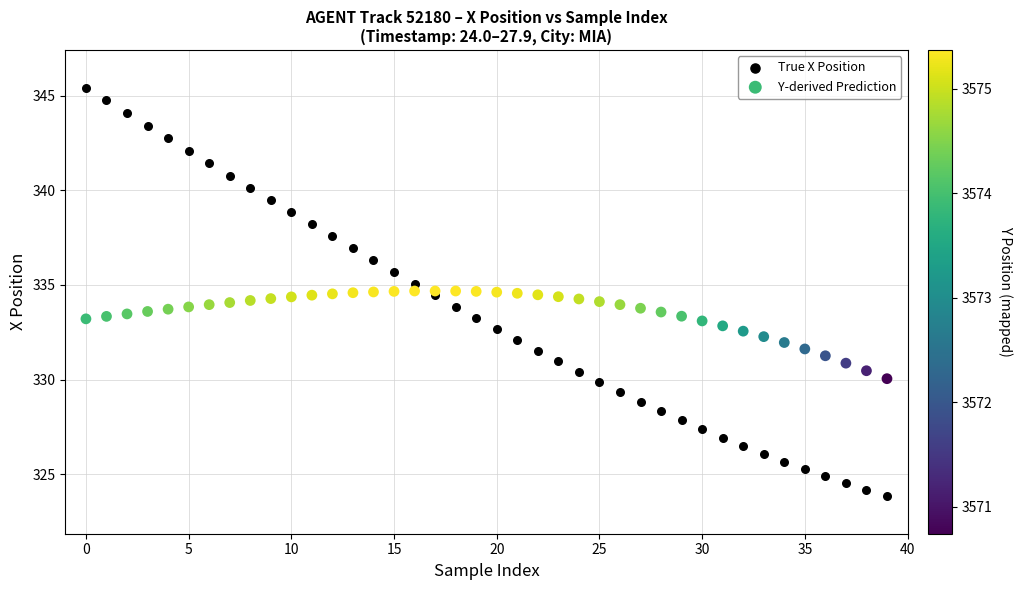

Which series reaches the maximum Y coordinate?

True X Position